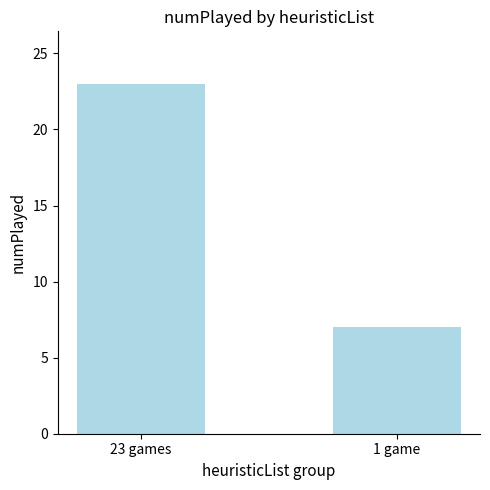

At which category does the chart reach its minimum across all series?

1 game